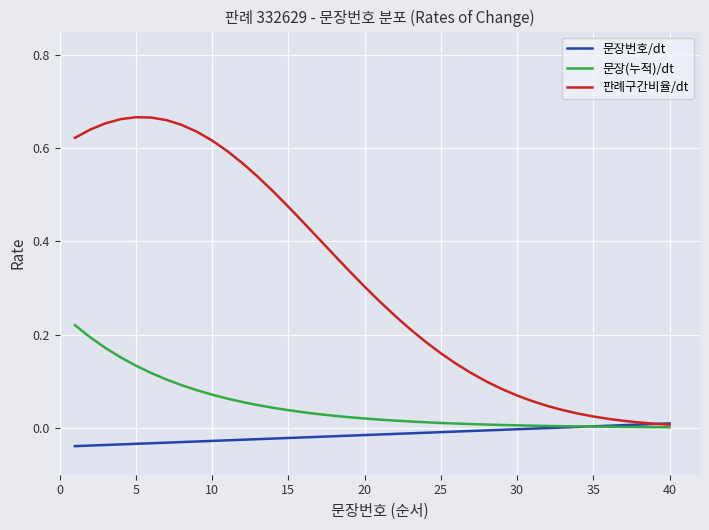

Which series has the largest total across all categories?

판례구간비율/dt